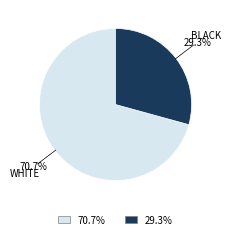

Is there any slice that represents more than half of the pie?

Yes